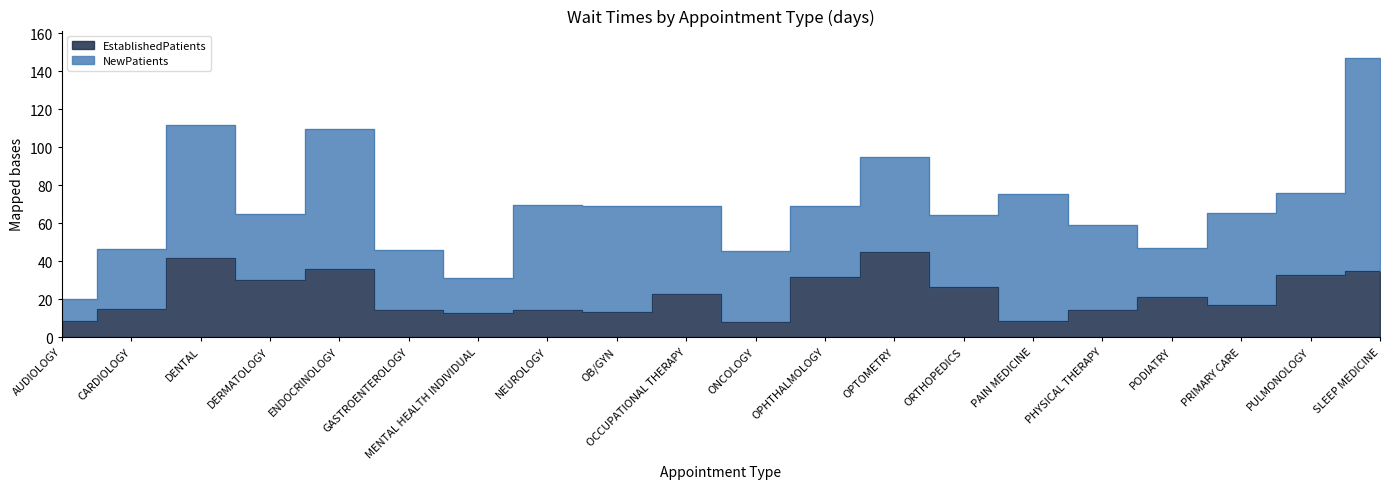

What is the label of the 4th point from the left?

DERMATOLOGY